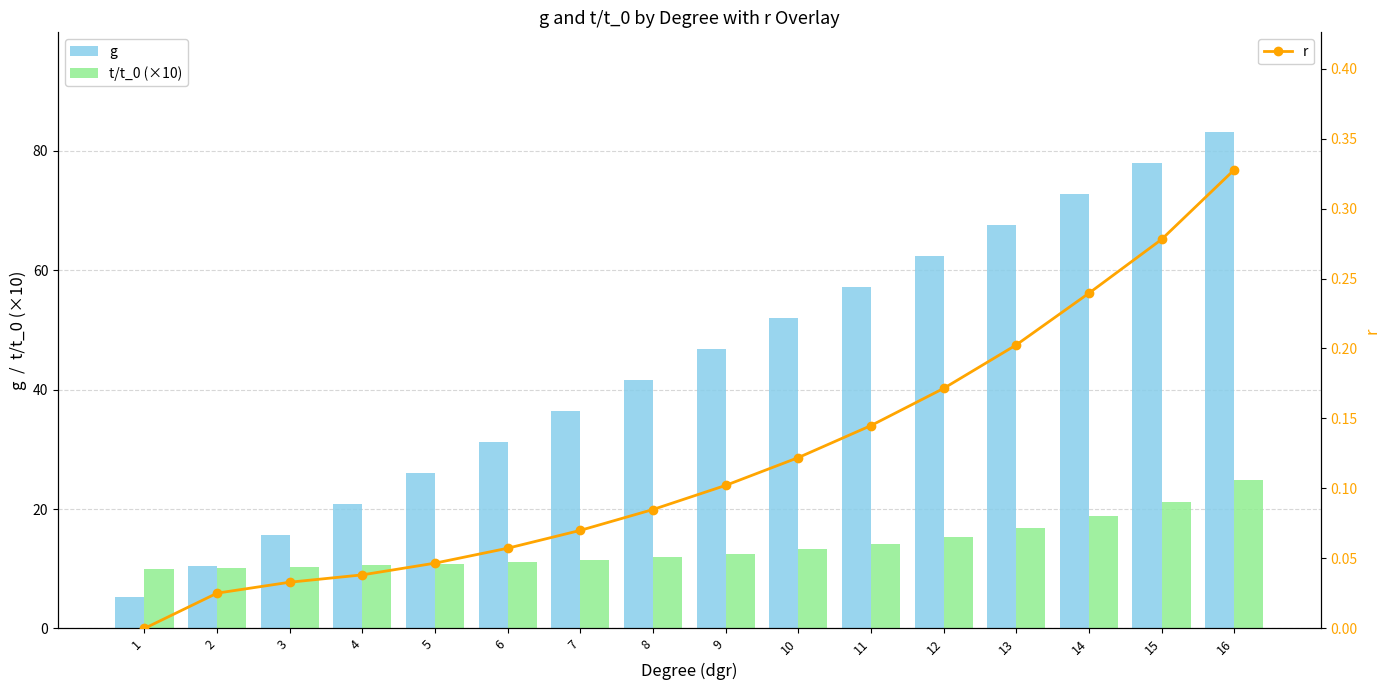

Reading left to right, what are all the values shown in this chart?

g: 5.2	10.4	15.6	20.8	26.0	31.2	36.4	41.6	46.8	52.0	57.2	62.4	67.6	72.8	78.0	83.2
t/t_0 (×10): 10.0	10.2	10.4	10.5	10.8	11.1	11.5	11.9	12.5	13.2	14.2	15.3	16.8	18.8	21.2	24.8
r: 0.0	0.0	0.0	0.0	0.0	0.1	0.1	0.1	0.1	0.1	0.1	0.2	0.2	0.2	0.3	0.3